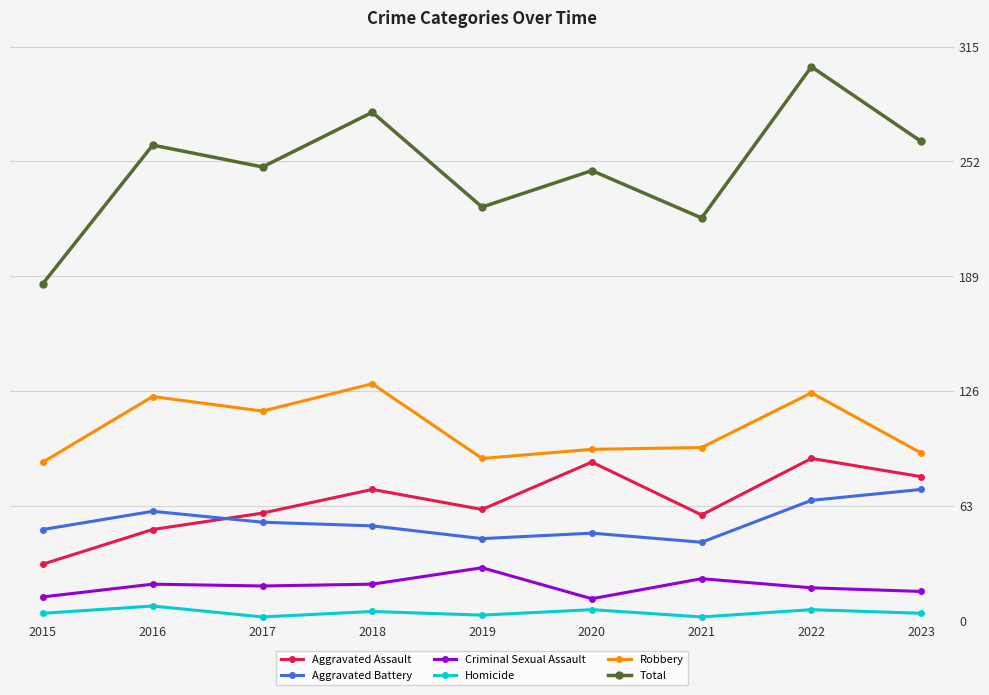

What is the minimum value shown in the chart?

2